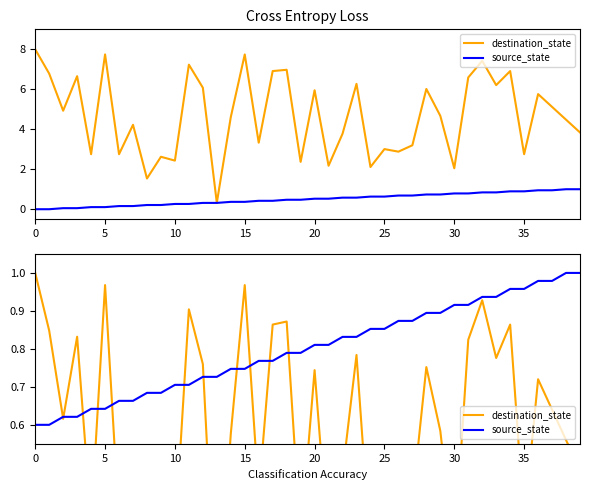

Reading left to right, what are all the values shown in this chart?

destination_state: 1.0	0.8	0.6	0.8	0.3	1.0	0.3	0.5	0.2	0.3	0.3	0.9	0.8	0.0	0.6	1.0	0.4	0.9	0.9	0.3	0.7	0.3	0.5	0.8	0.3	0.4	0.4	0.4	0.8	0.6	0.3	0.8	0.9	0.8	0.9	0.3	0.7	0.6	0.6	0.5
source_state: 0.6	0.6	0.6	0.6	0.6	0.6	0.7	0.7	0.7	0.7	0.7	0.7	0.7	0.7	0.7	0.7	0.8	0.8	0.8	0.8	0.8	0.8	0.8	0.8	0.9	0.9	0.9	0.9	0.9	0.9	0.9	0.9	0.9	0.9	1.0	1.0	1.0	1.0	1.0	1.0